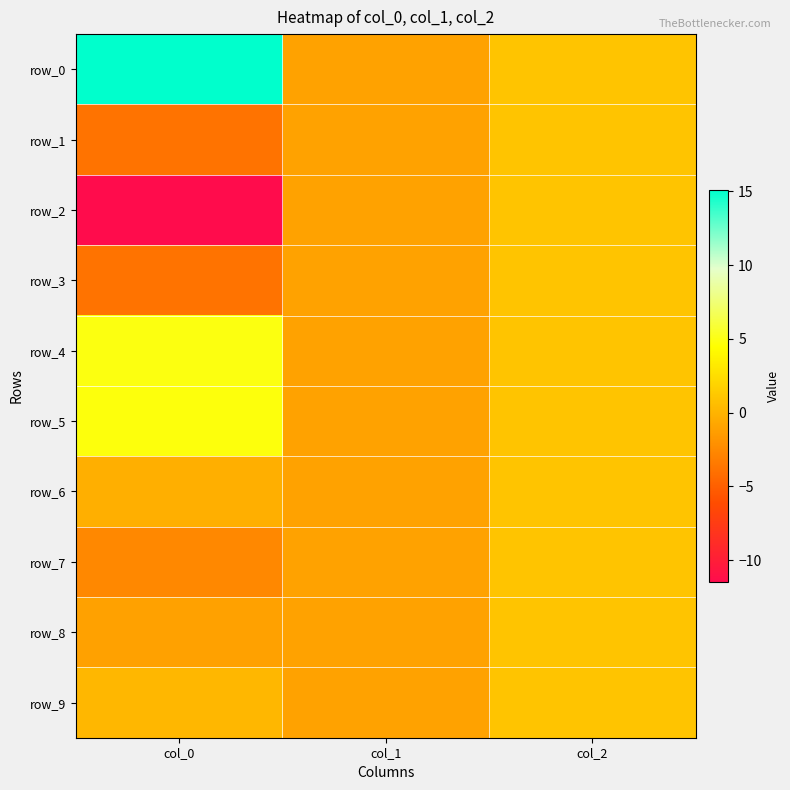

What is the difference between the maximum and minimum values in the row_8 series?

2.1